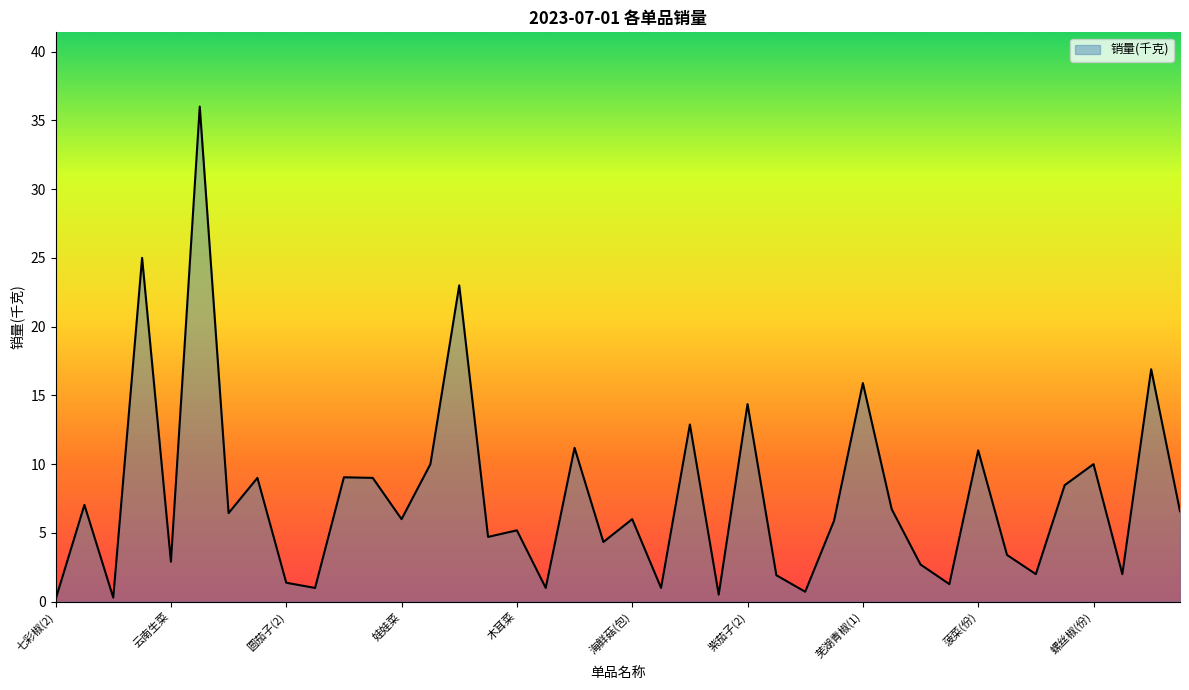

What is the maximum value shown in the chart?

36.0